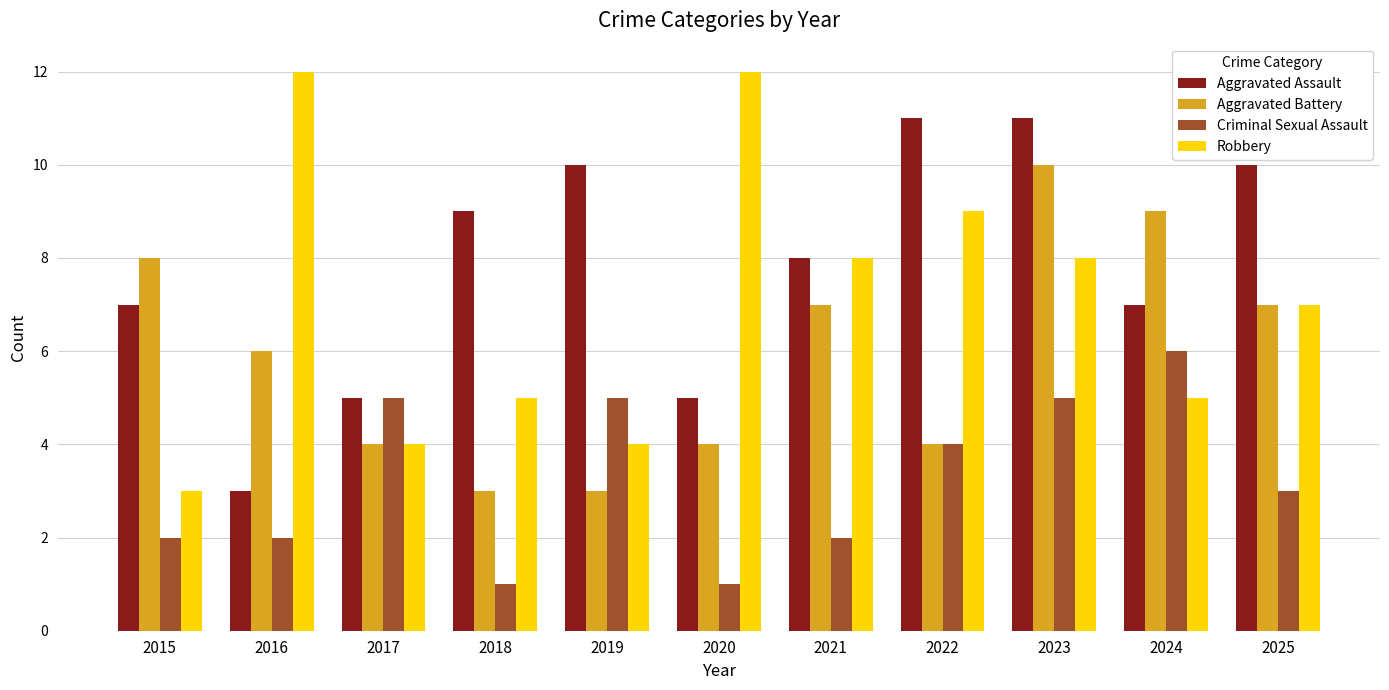

What is the difference between the maximum and minimum values in the Criminal Sexual Assault series?

5